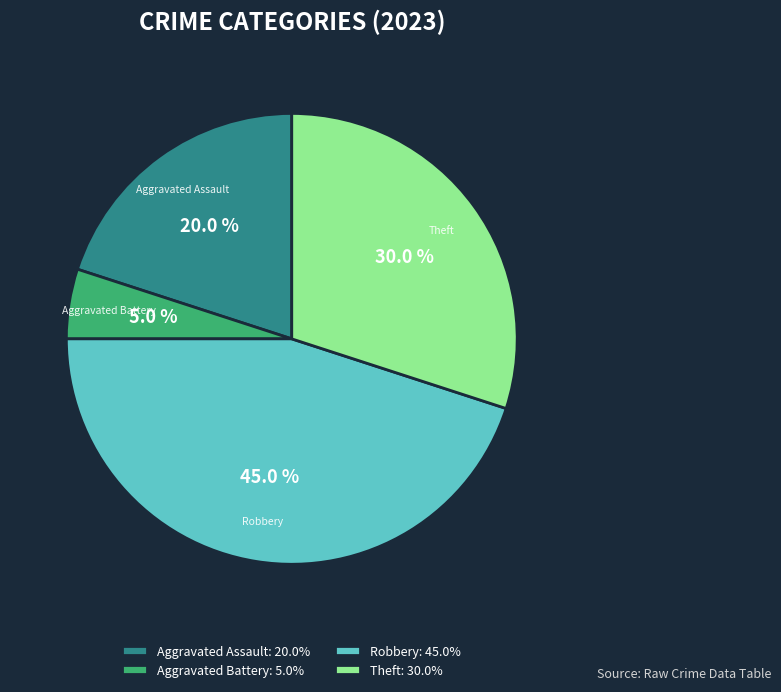

Which category has the biggest portion of the pie?

Robbery